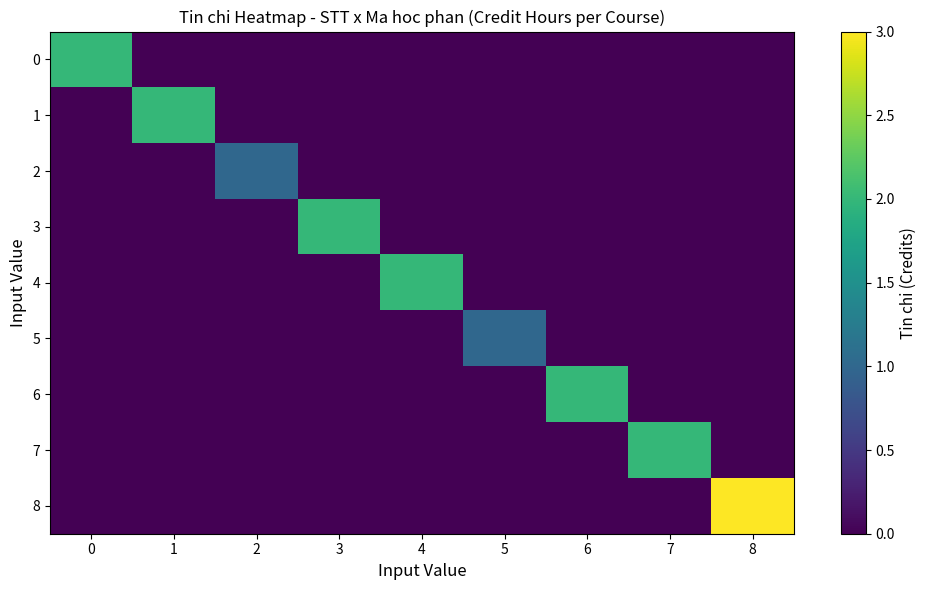

Reading right to left, extract all data points from this chart.

0: 8=0	7=0	6=0	5=0	4=0	3=0	2=0	1=0	0=2
1: 8=0	7=0	6=0	5=0	4=0	3=0	2=0	1=2	0=0
2: 8=0	7=0	6=0	5=0	4=0	3=0	2=1	1=0	0=0
3: 8=0	7=0	6=0	5=0	4=0	3=2	2=0	1=0	0=0
4: 8=0	7=0	6=0	5=0	4=2	3=0	2=0	1=0	0=0
5: 8=0	7=0	6=0	5=1	4=0	3=0	2=0	1=0	0=0
6: 8=0	7=0	6=2	5=0	4=0	3=0	2=0	1=0	0=0
7: 8=0	7=2	6=0	5=0	4=0	3=0	2=0	1=0	0=0
8: 8=3	7=0	6=0	5=0	4=0	3=0	2=0	1=0	0=0